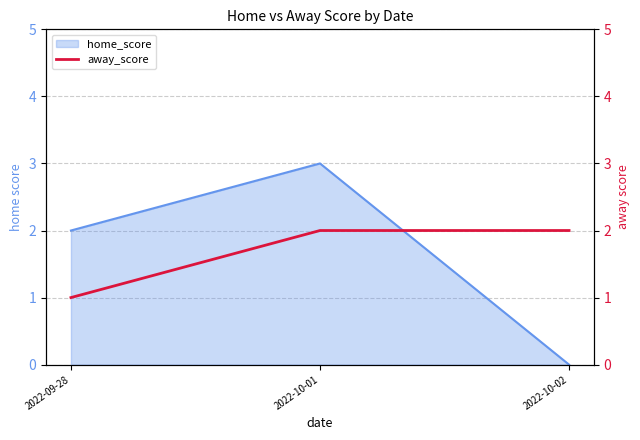

What is the average value?

2